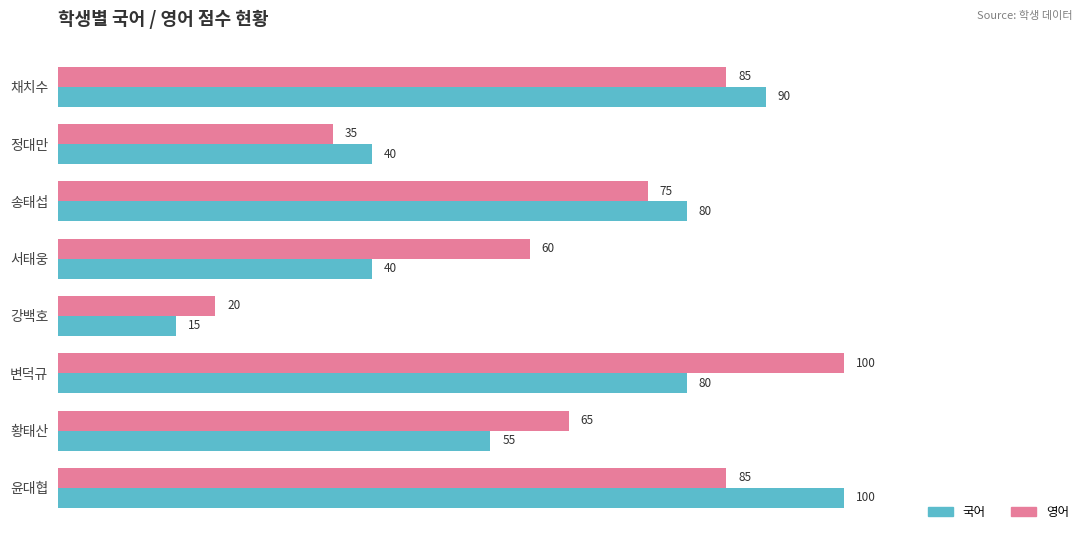

What is the difference between the maximum and minimum values in the 국어 series?

85